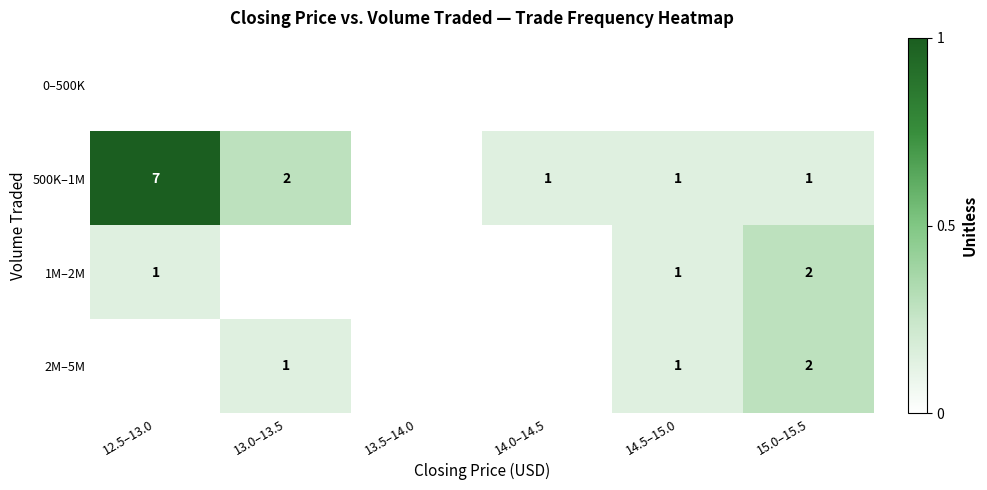

Is it true that 500K–1M equals 7 at 12.5–13.0?

True